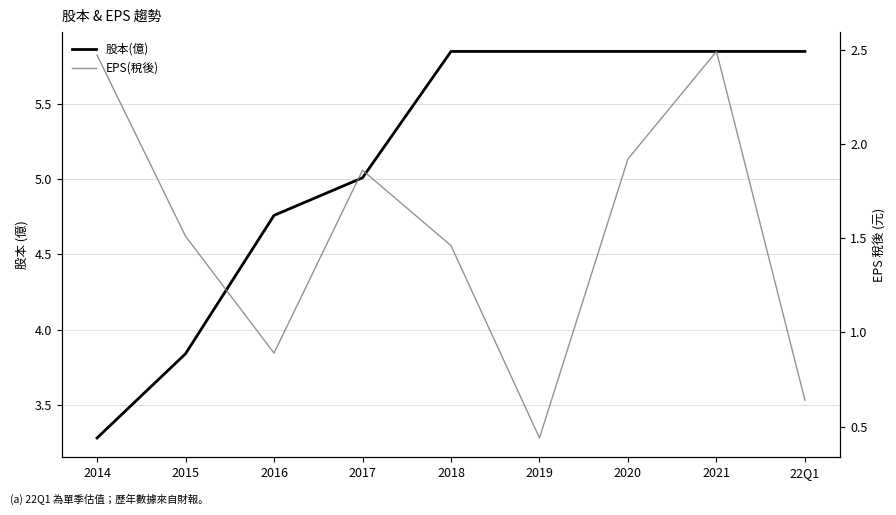

True or false: 股本(億) and EPS(稅後) intersect in this chart.

False